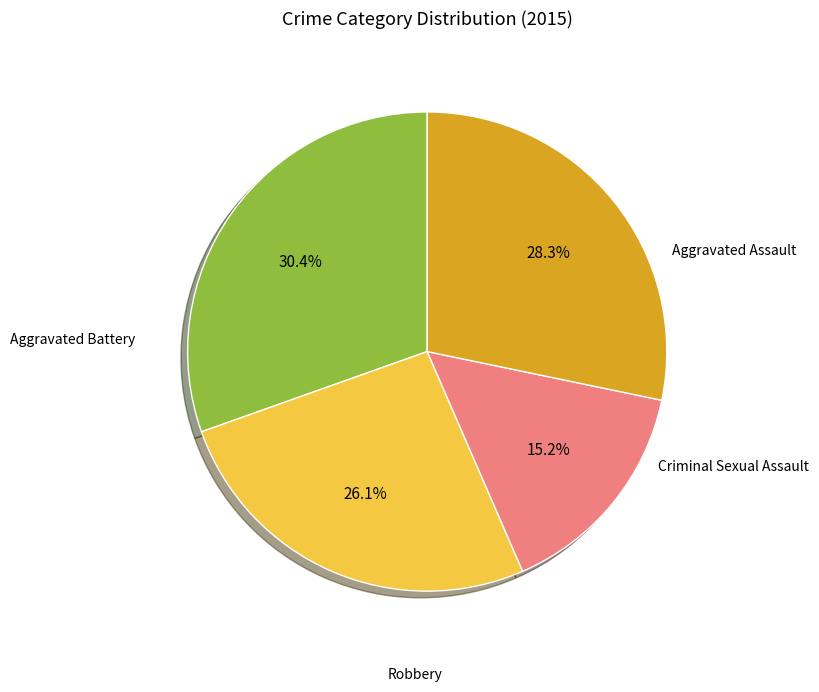

Is there any slice that represents more than half of the pie?

No